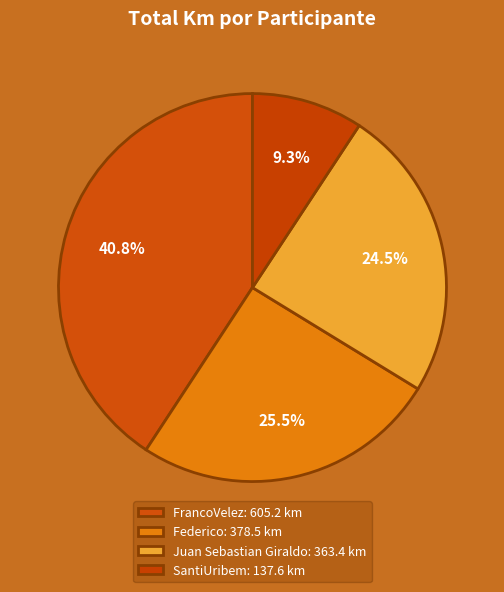

How many segments does this pie chart have?

4